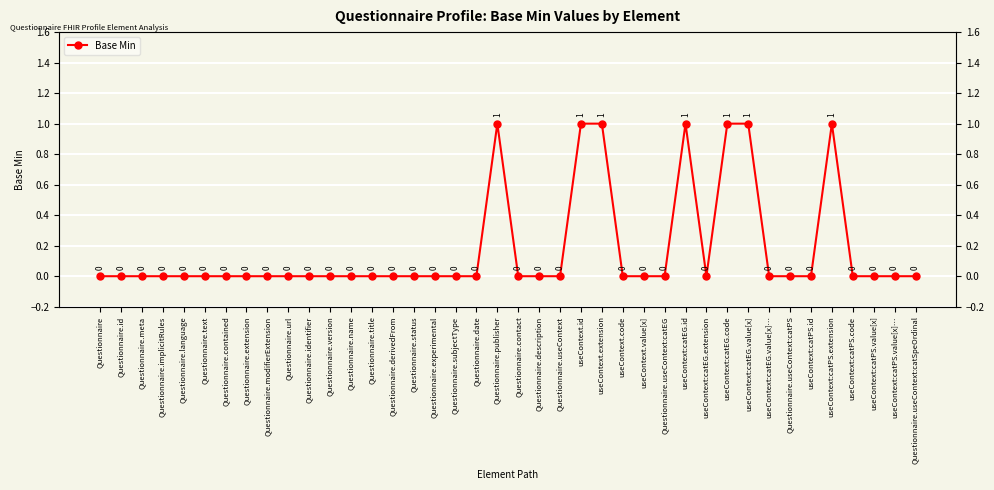

List the labels in order of value, smallest first.

Questionnaire, Questionnaire.id, Questionnaire.meta, Questionnaire.implicitRules, Questionnaire.language, Questionnaire.text, Questionnaire.contained, Questionnaire.extension, Questionnaire.modifierExtension, Questionnaire.url, Questionnaire.identifier, Questionnaire.version, Questionnaire.name, Questionnaire.title, Questionnaire.derivedFrom, Questionnaire.status, Questionnaire.experimental, Questionnaire.subjectType, Questionnaire.date, Questionnaire.contact, Questionnaire.description, Questionnaire.useContext, useContext.code, useContext.value[x], Questionnaire.useContext:catEG, useContext:catEG.extension, useContext:catEG.value[x]…, Questionnaire.useContext:catPS, useContext:catPS.id, useContext:catPS.code, useContext:catPS.value[x], useContext:catPS.value[x]…, Questionnaire.useContext:catSpeOrdinal, Questionnaire.publisher, useContext.id, useContext.extension, useContext:catEG.id, useContext:catEG.code, useContext:catEG.value[x], useContext:catPS.extension